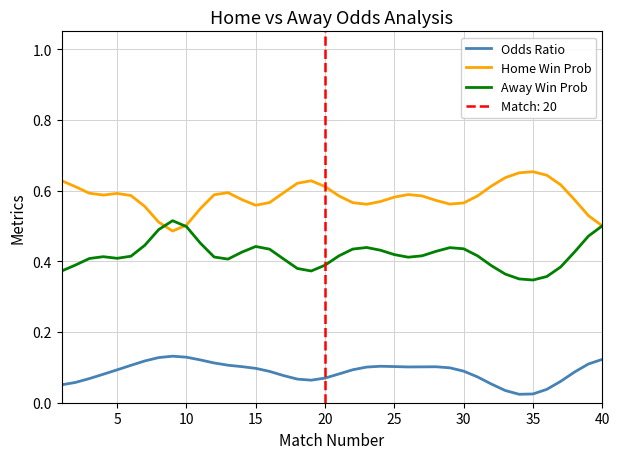

True or false: Odds Ratio and Away Win Prob intersect in this chart.

False